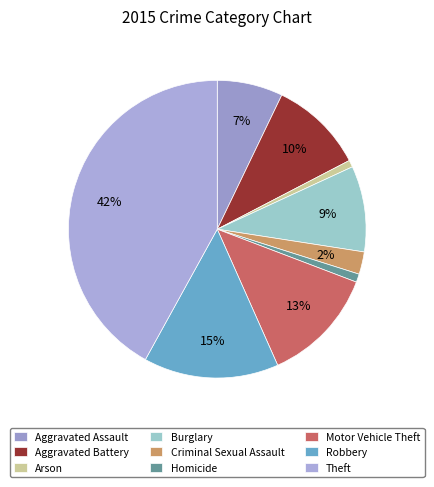

Is Aggravated Battery the majority of the pie?

No